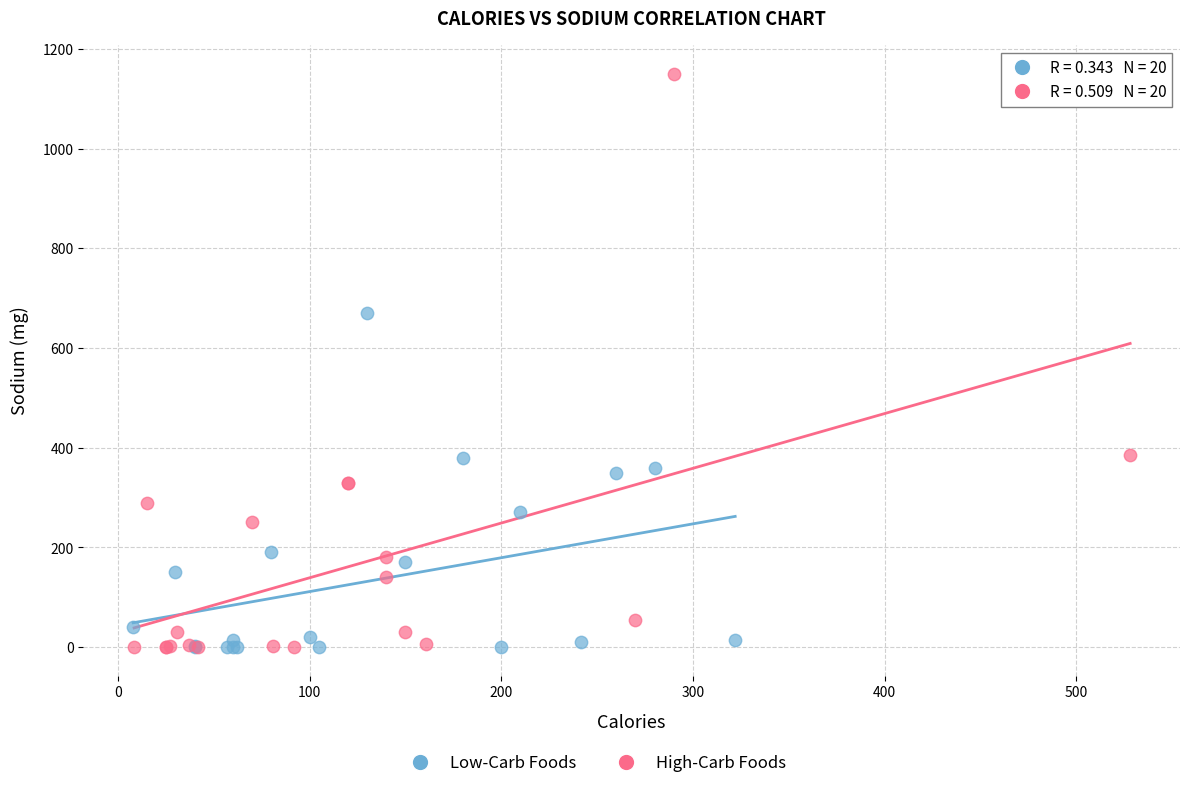

Which series has the widest spread of Y values?

High-Carb Foods